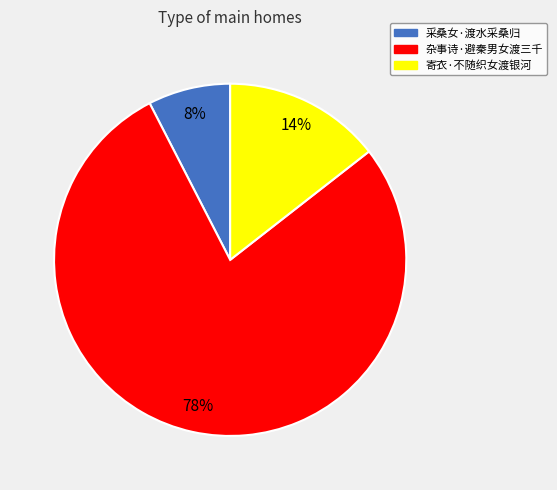

The 寄衣·不随织女渡银河 slice represents 5% of the pie. True or false?

False